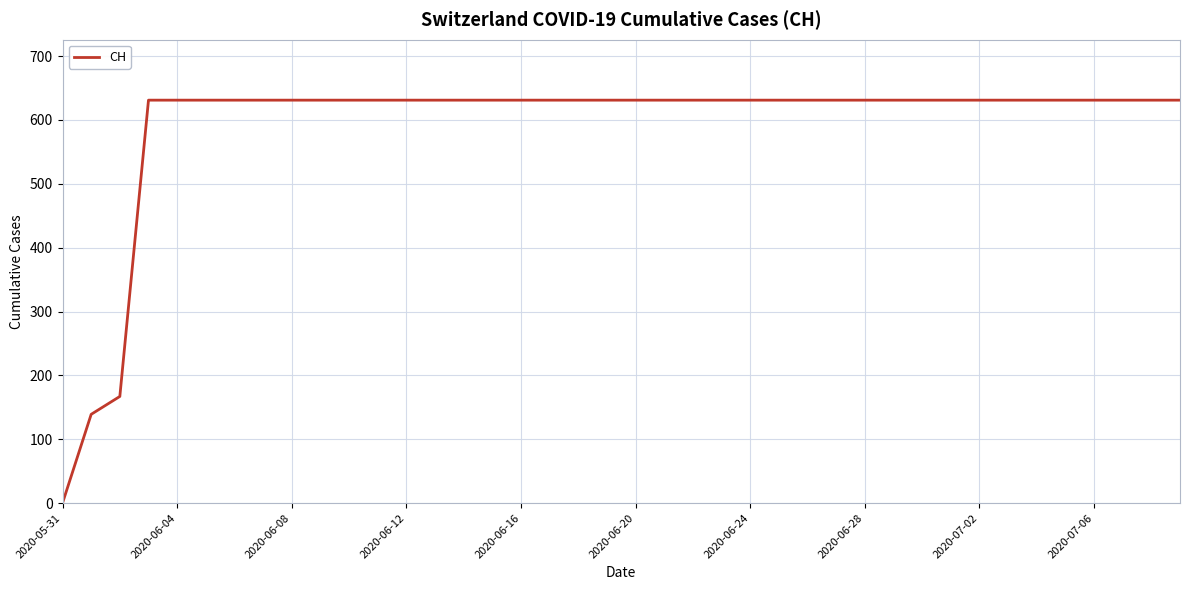

What is the difference between the maximum and minimum values?

631